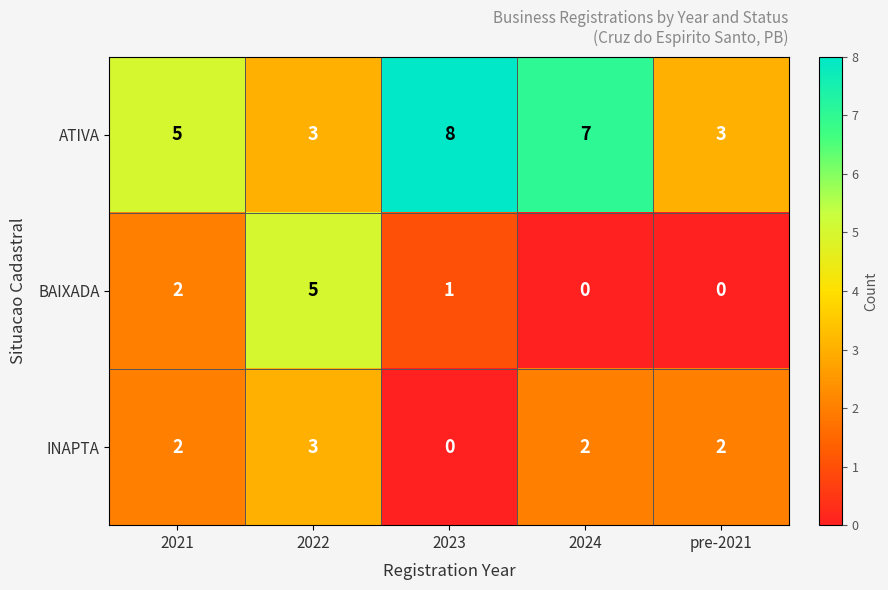

Reading left to right, transcribe all the data shown in this chart.

ATIVA: 5	3	8	7	3
BAIXADA: 2	5	1	0	0
INAPTA: 2	3	0	2	2